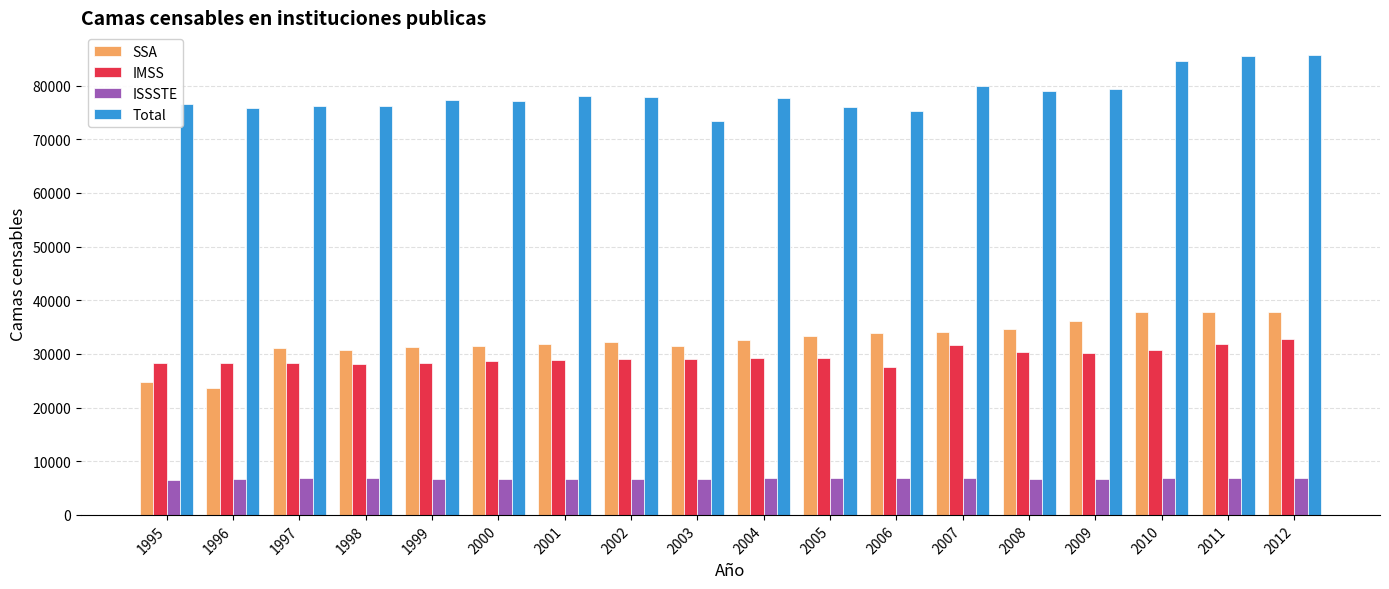

Is the value of SSA at 2000 greater than the value of ISSSTE at 2009?

Yes